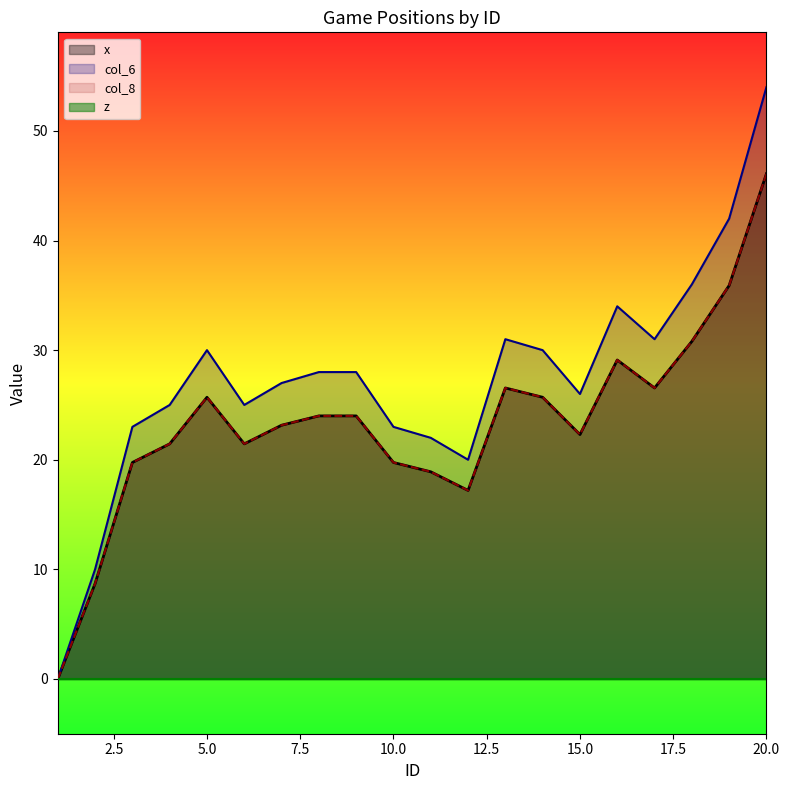

Does the chart display data point markers on the line(s)?

No